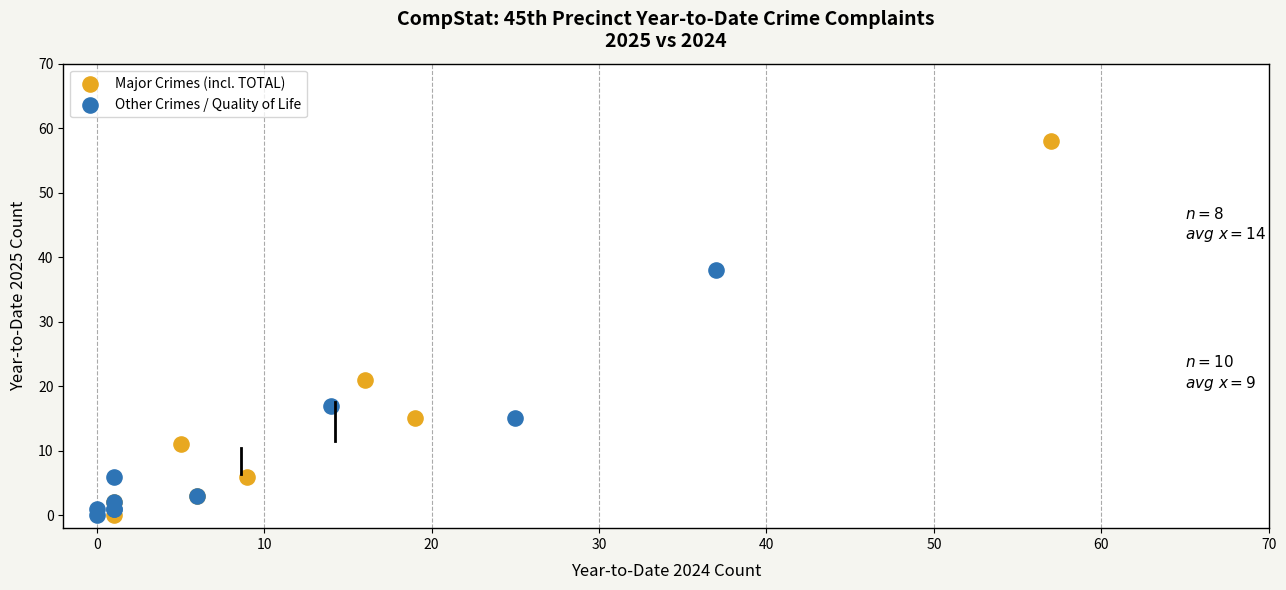

Which series has the widest spread of Y values?

Major Crimes (incl. TOTAL)